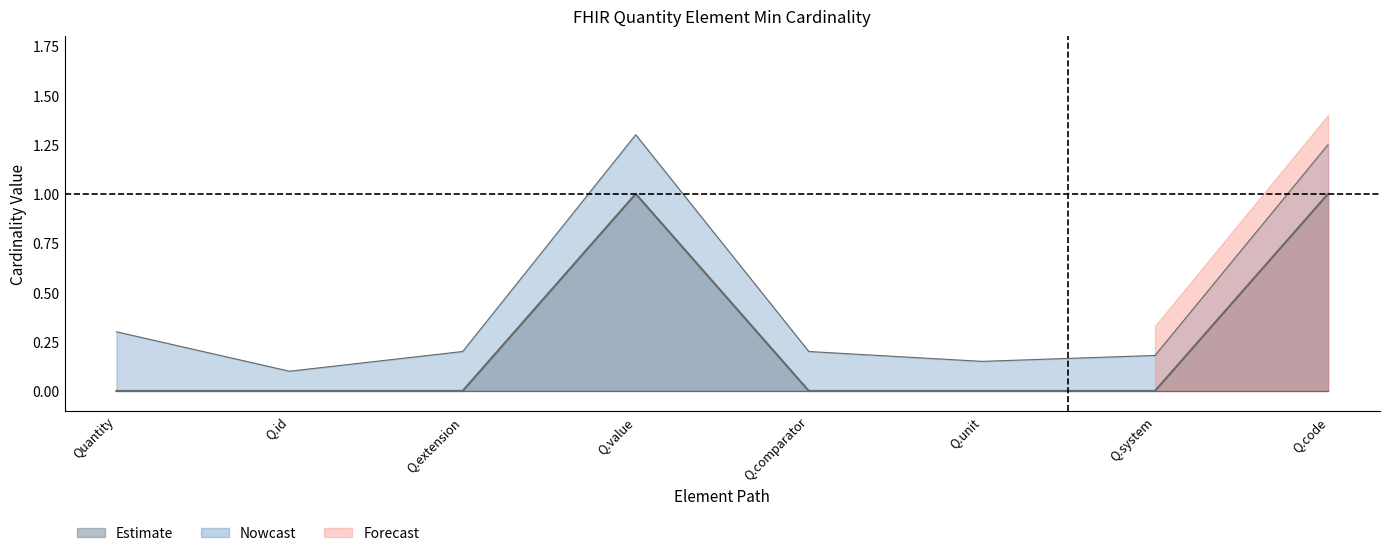

Rank the categories by value from highest to lowest.

Q.value, Q.code, Quantity, Q.id, Q.extension, Q.comparator, Q.unit, Q.system